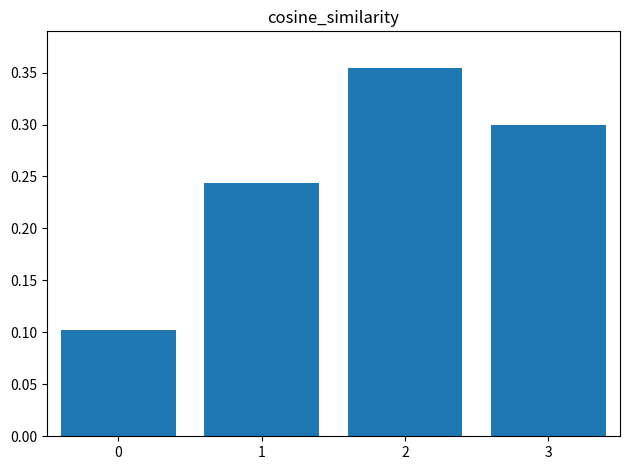

Count the values in the range 0 to 1.

4